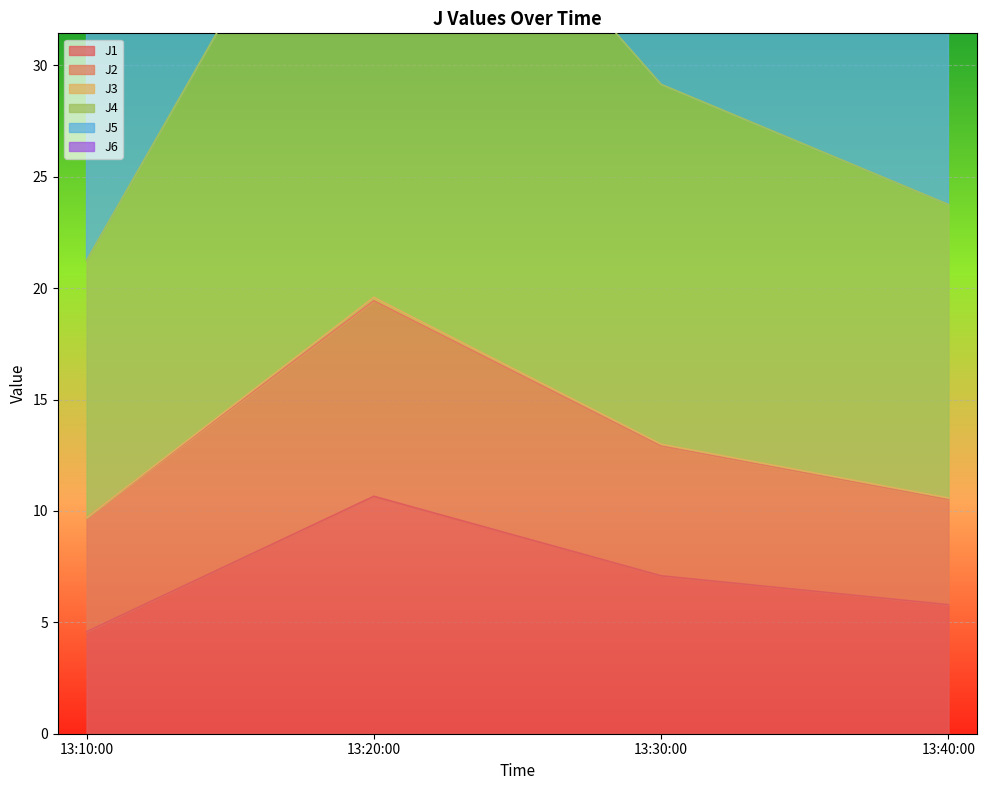

True or false: J1 has more than 0 points higher than both neighbors.

True